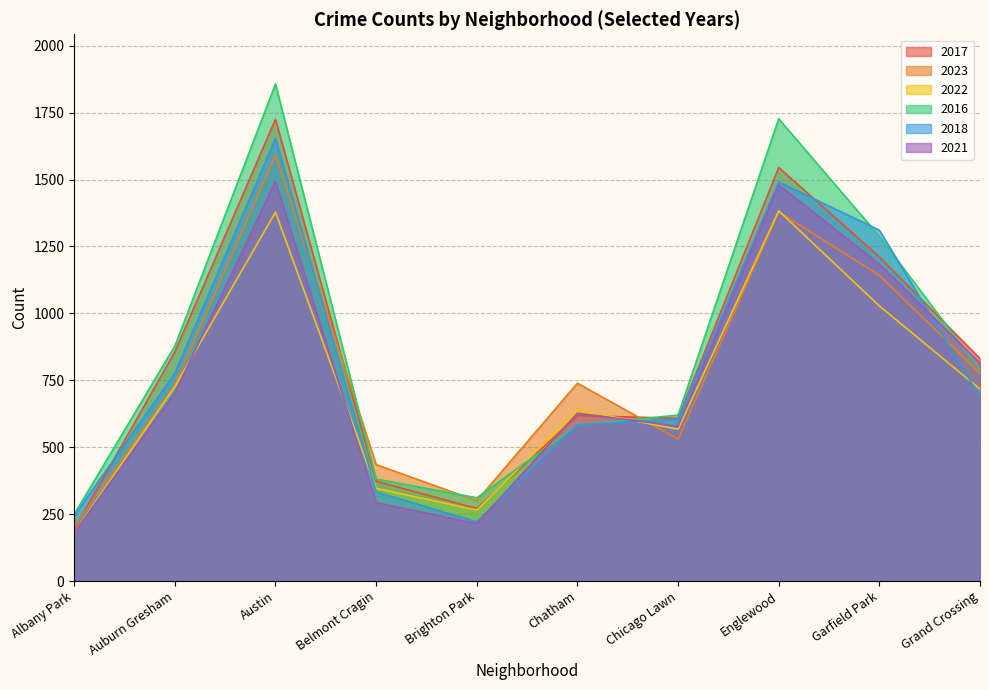

The value of 2017 at Garfield Park is 1849. True or false?

False